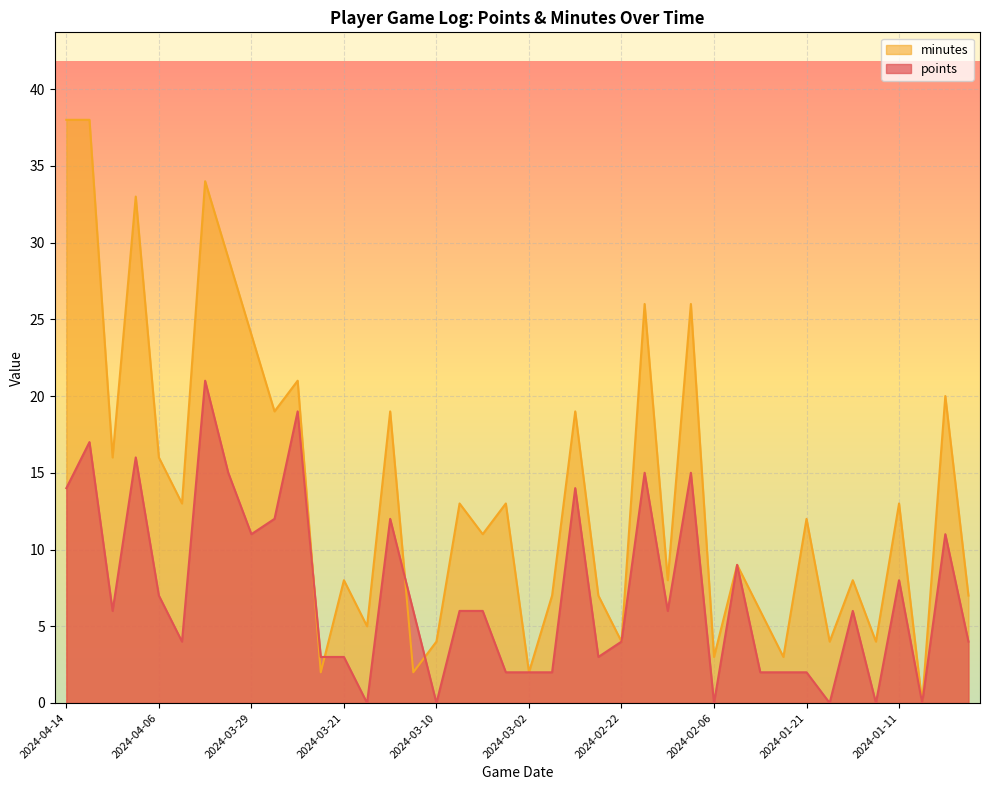

At 2024-01-17, list the series in order from largest to smallest.

minutes, points